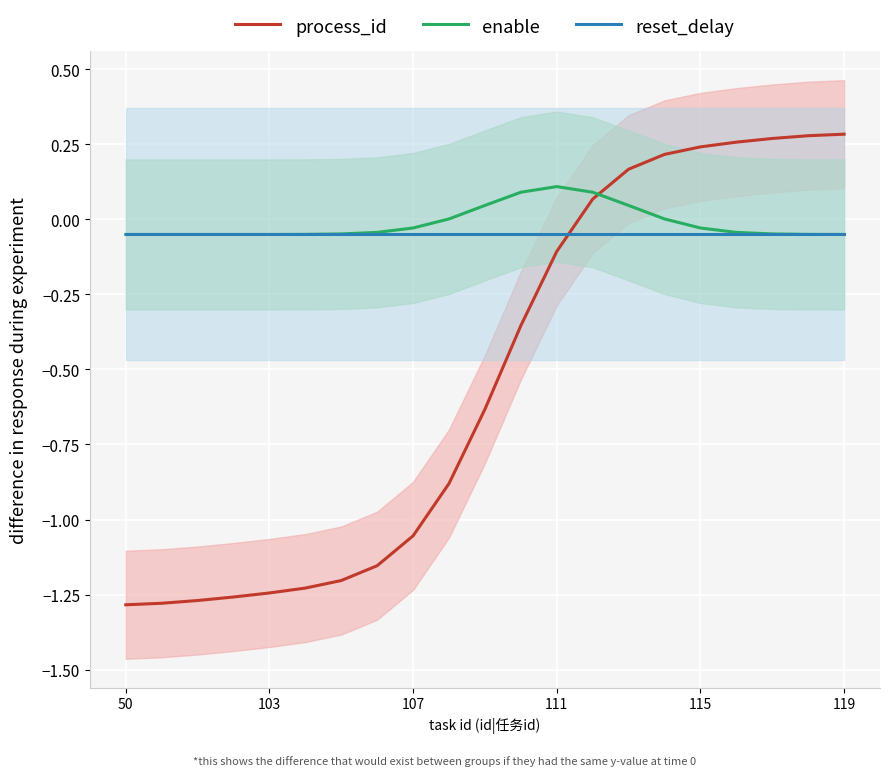

How many data points in enable are above 0?

7